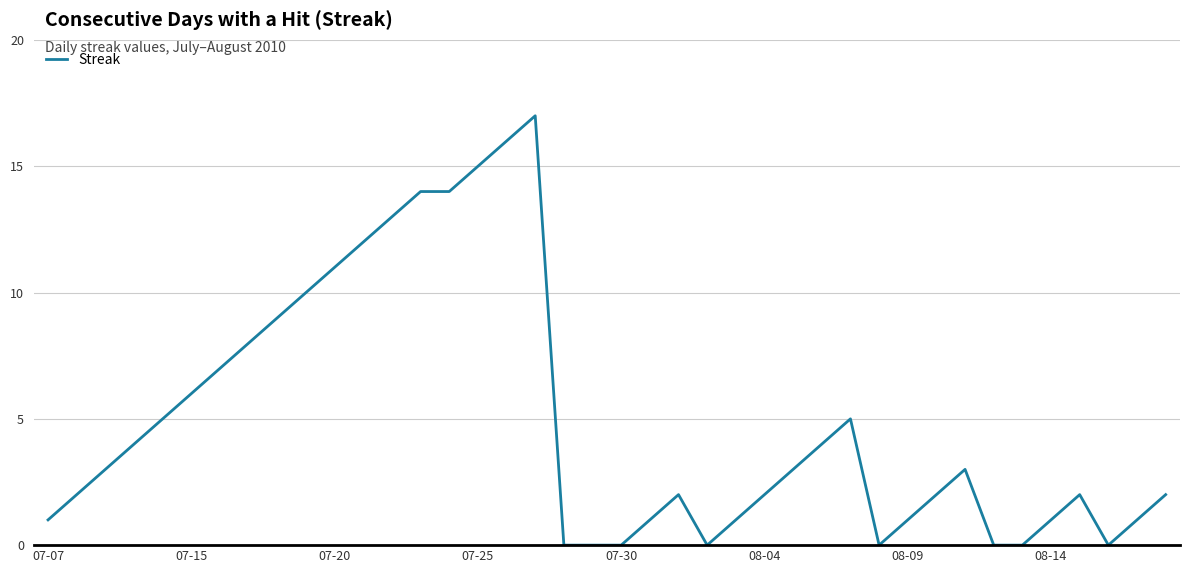

What is the difference between the maximum and minimum values?

17